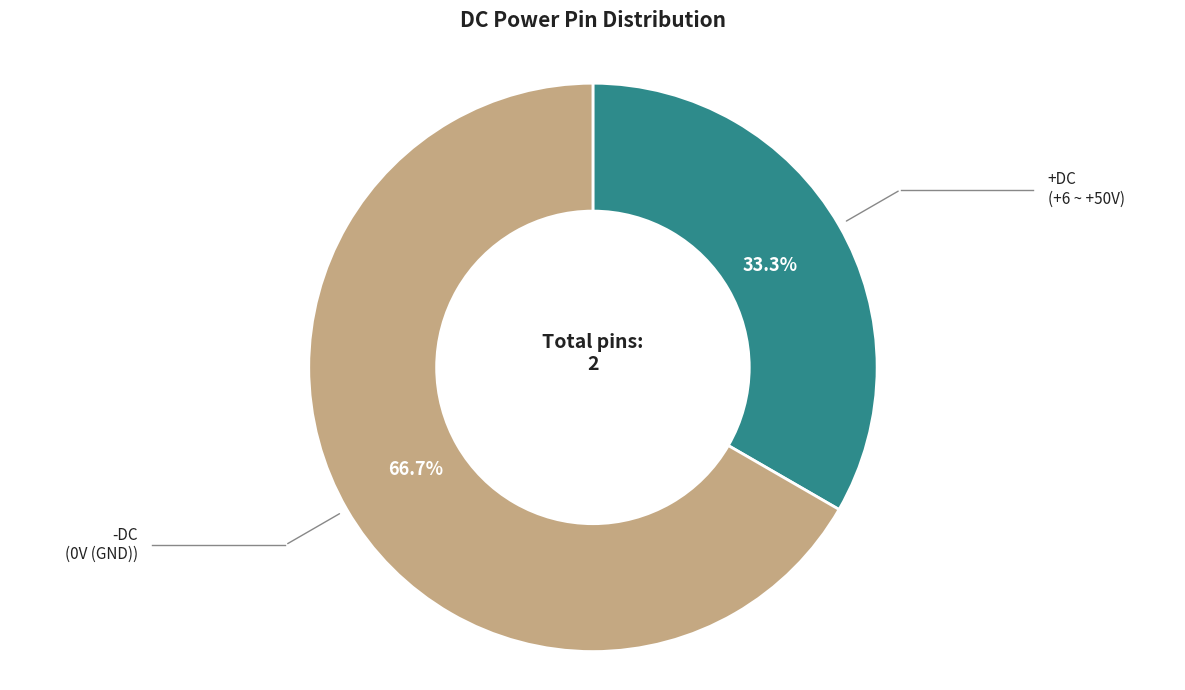

Which slice is the largest?

-DC